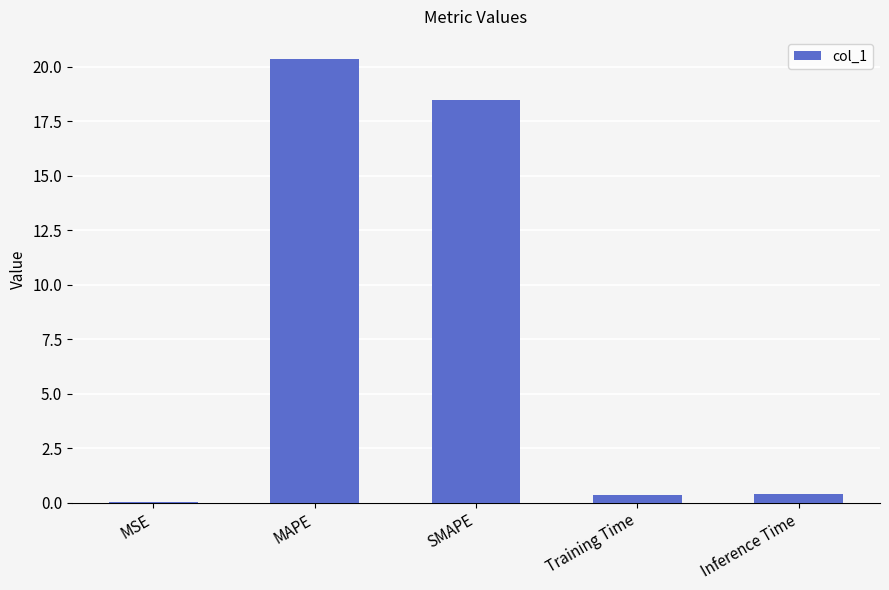

Which category has the highest value across all series?

MAPE